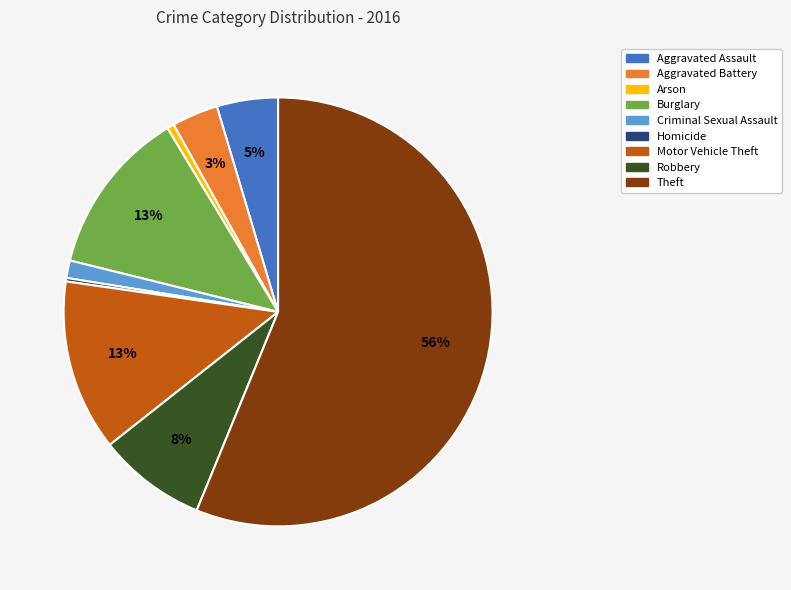

True or false: Robbery accounts for 8% of the total.

True